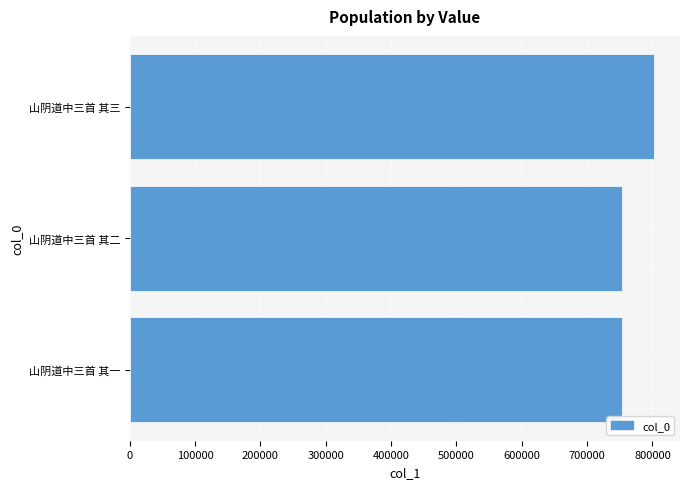

The chart shows a value of 434376 at 山阴道中三首 其二. True or false?

False